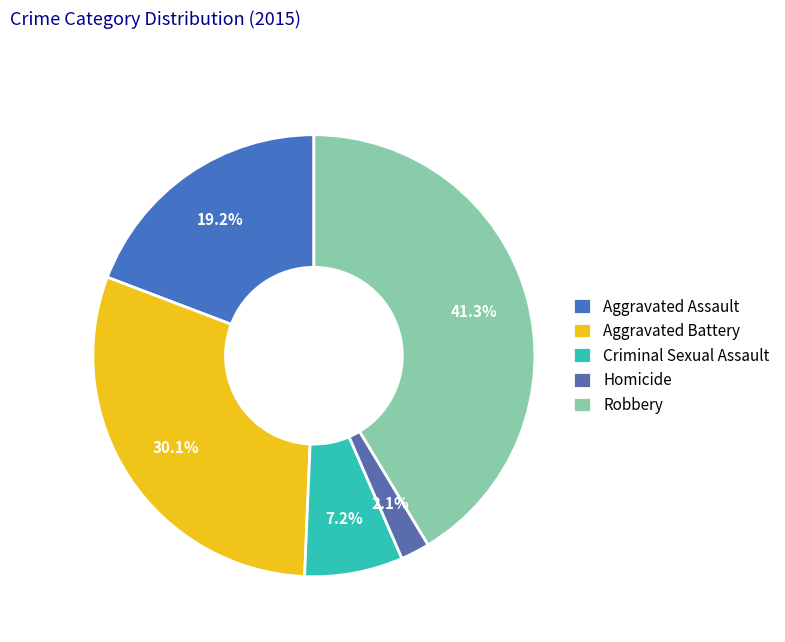

Rank the categories by value from lowest to highest.

Homicide, Criminal Sexual Assault, Aggravated Assault, Aggravated Battery, Robbery